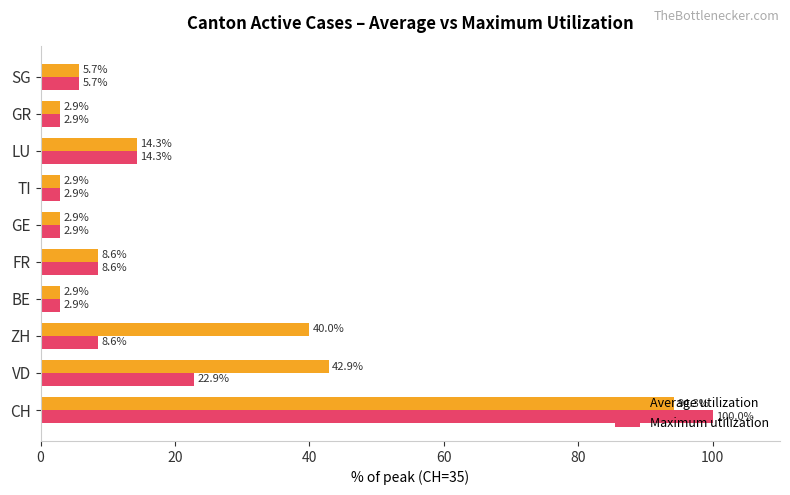

What is the spread (max minus min) of values at CH?

5.7